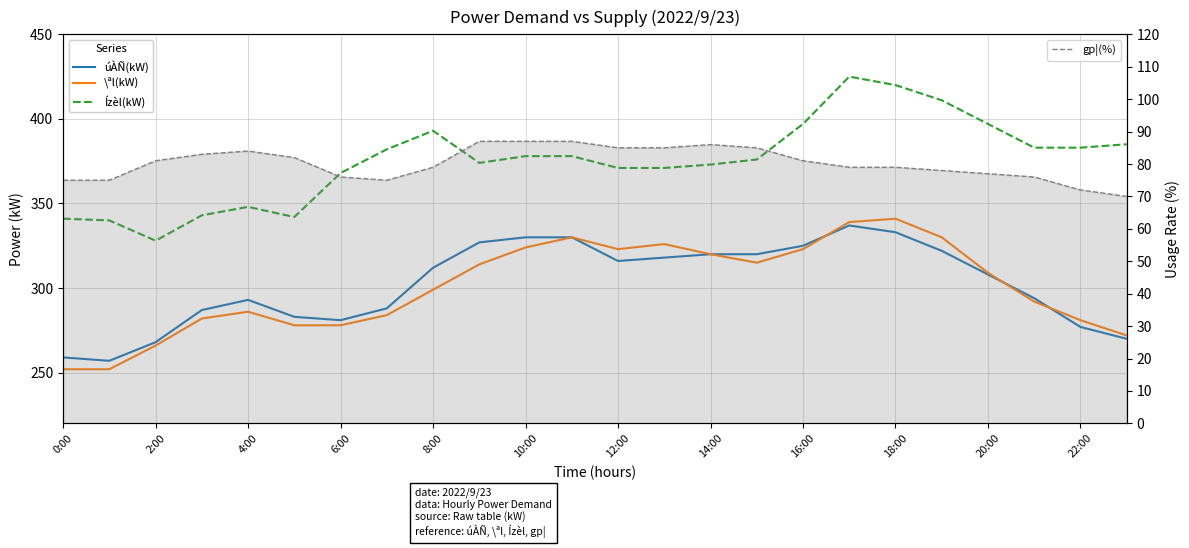

Between 12 and 19, which is larger?

19